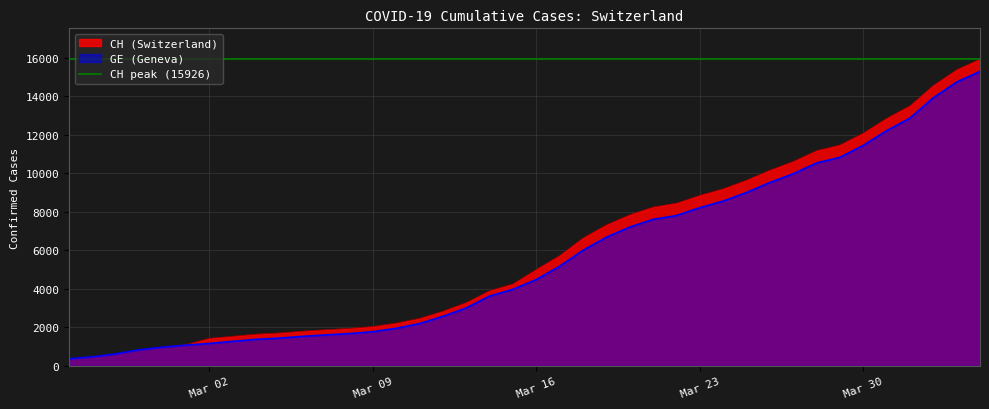

What is the sum of the CH values at 2020-02-29 and 2020-03-10?

3207